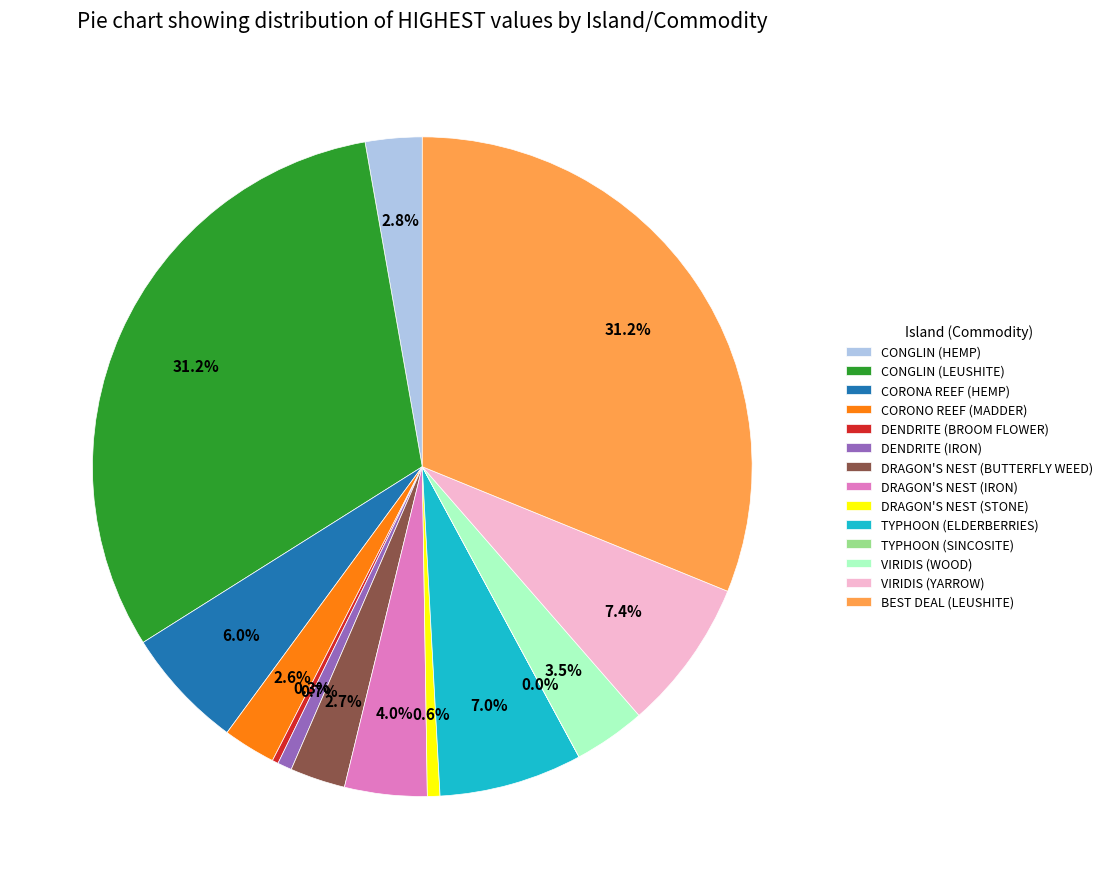

To the nearest percent, what percentage of the pie is CONGLIN (LEUSHITE)?

31%